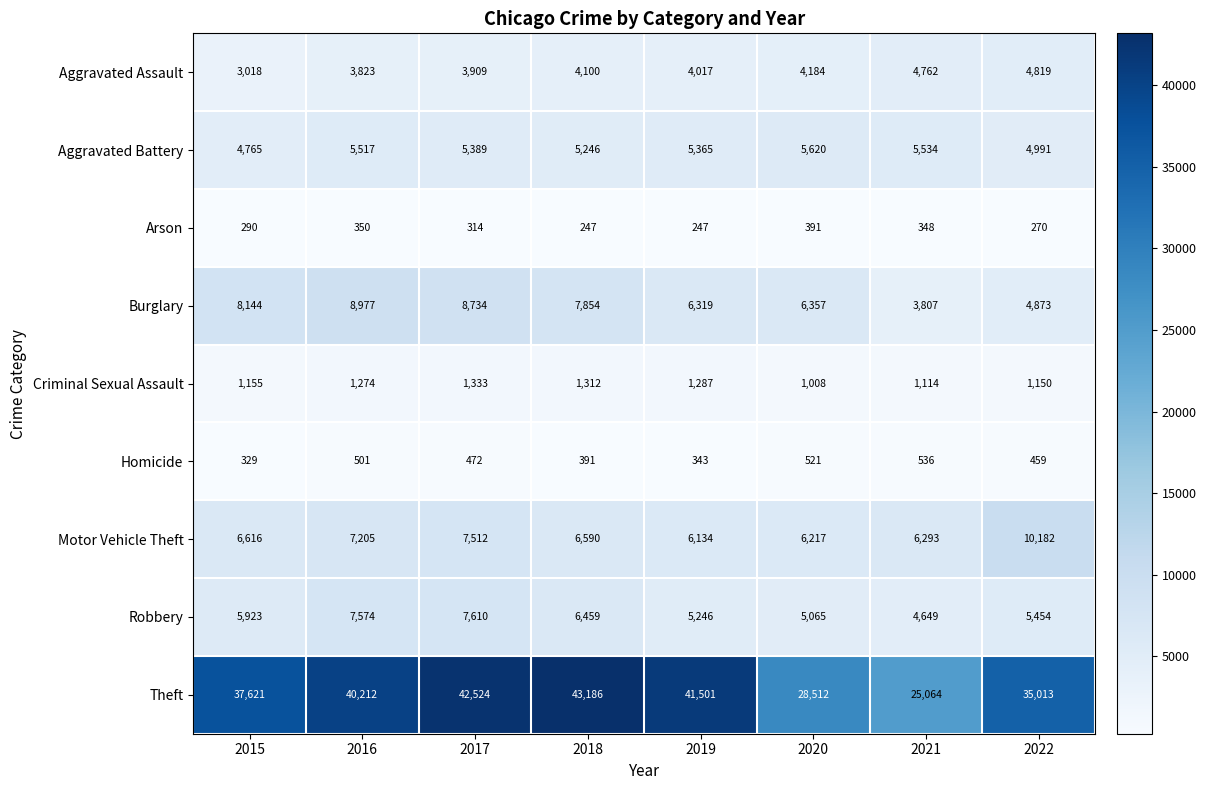

True or false: Motor Vehicle Theft has a value of 3322 at 2016.

False